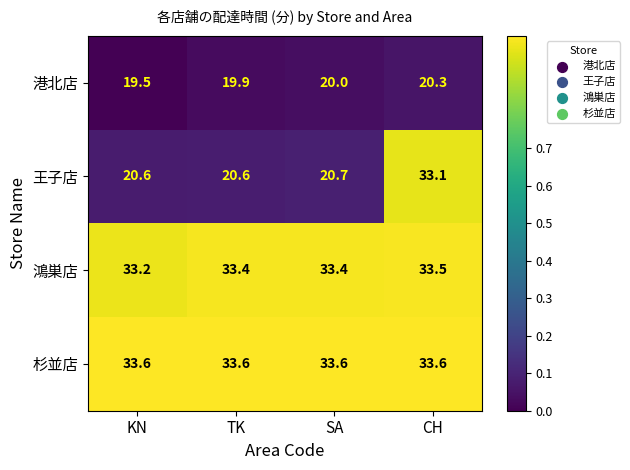

Reading left to right, list all the values displayed in this chart.

港北店: 19.5	19.9	20.0	20.3
王子店: 20.6	20.6	20.7	33.1
鴻巣店: 33.2	33.4	33.4	33.5
杉並店: 33.6	33.6	33.6	33.6